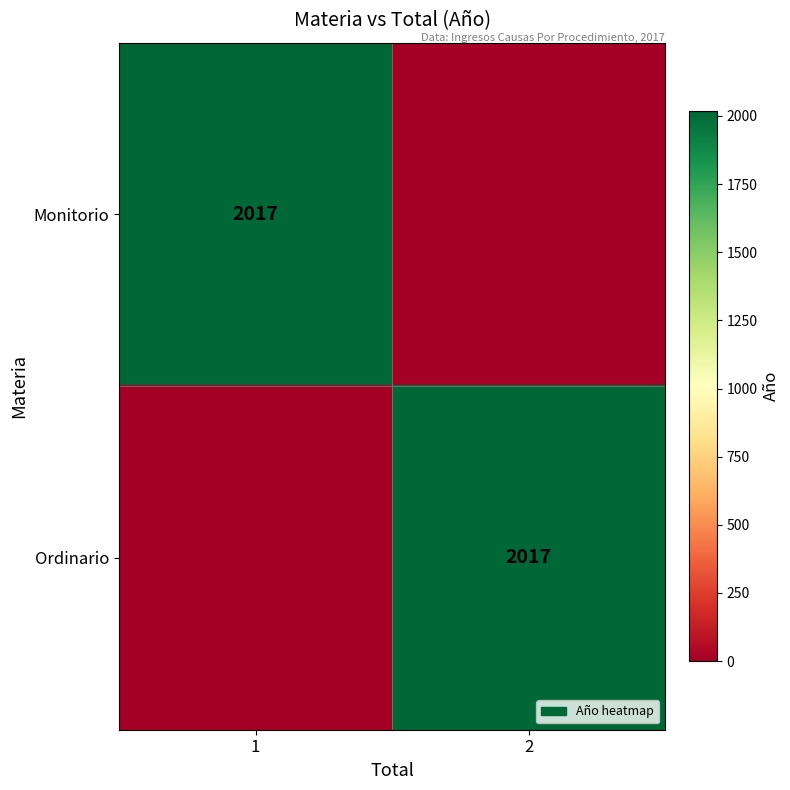

At how many categories does at least one series exceed 1833?

2